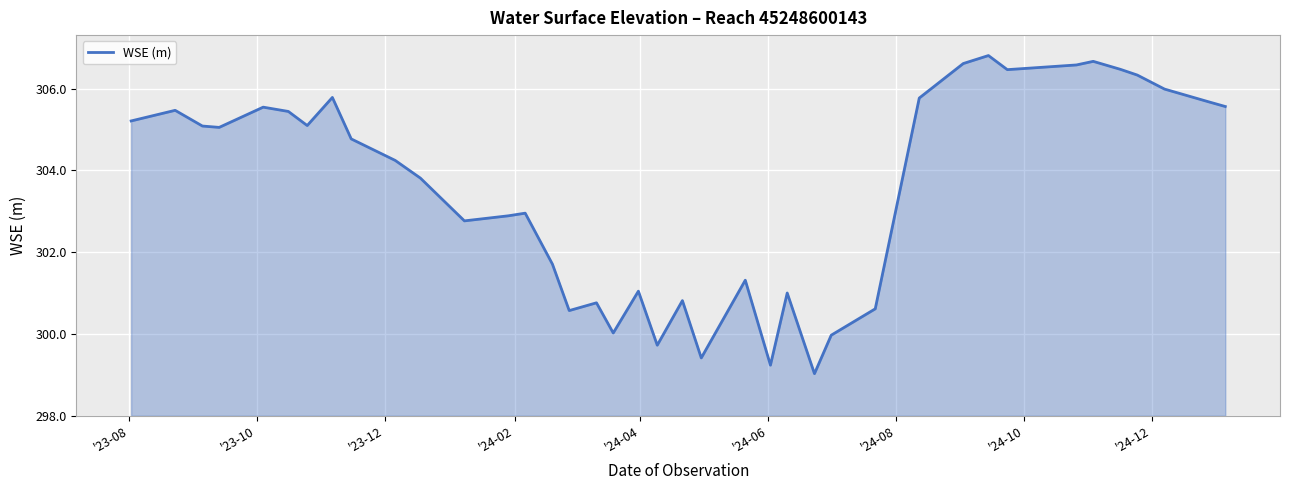

What is the greatest value displayed?

306.8